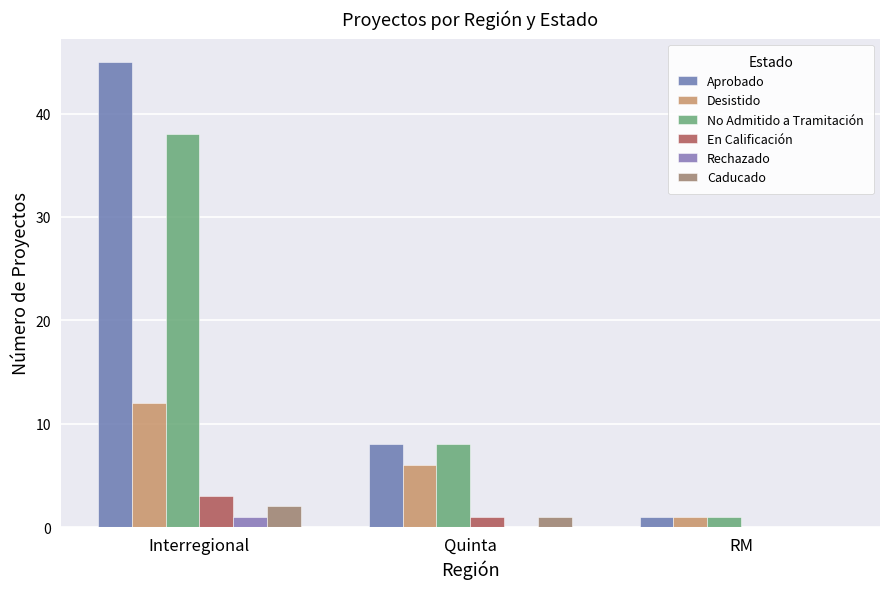

Is it true that En Calificación equals 2 at Interregional?

False